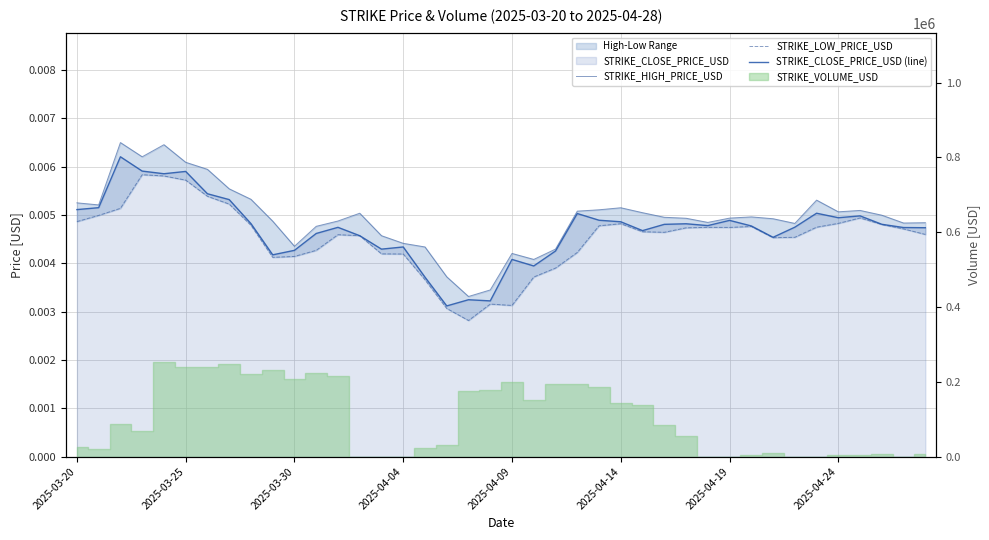

How many STRIKE_CLOSE_PRICE_USD (line) values are between 0 and 1?

40